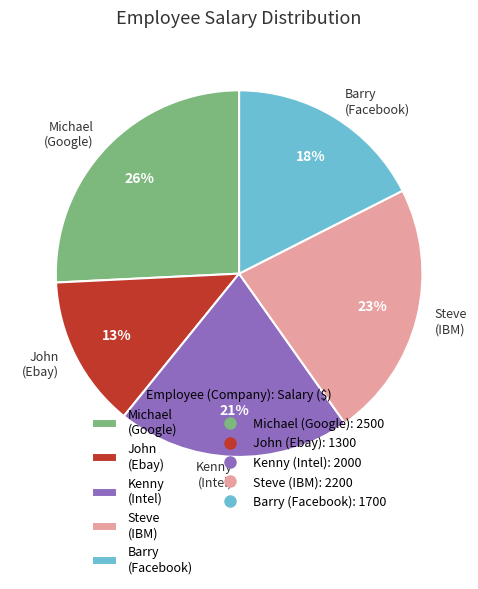

Do Barry (Facebook) and Kenny (Intel) together represent more than half of the pie?

No